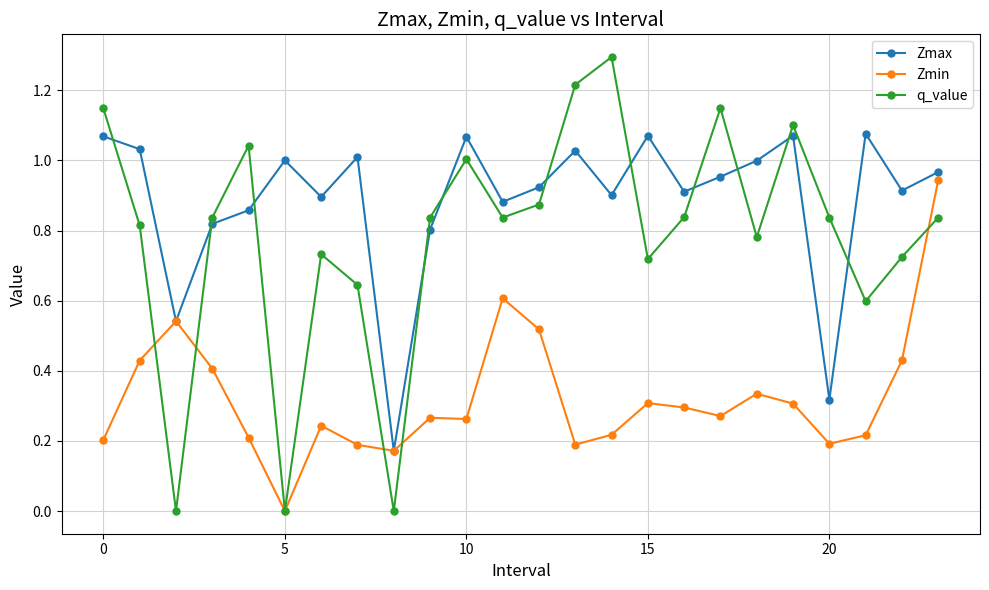

In Zmax, how many points are lower than both neighbors (excluding endpoints)?

8